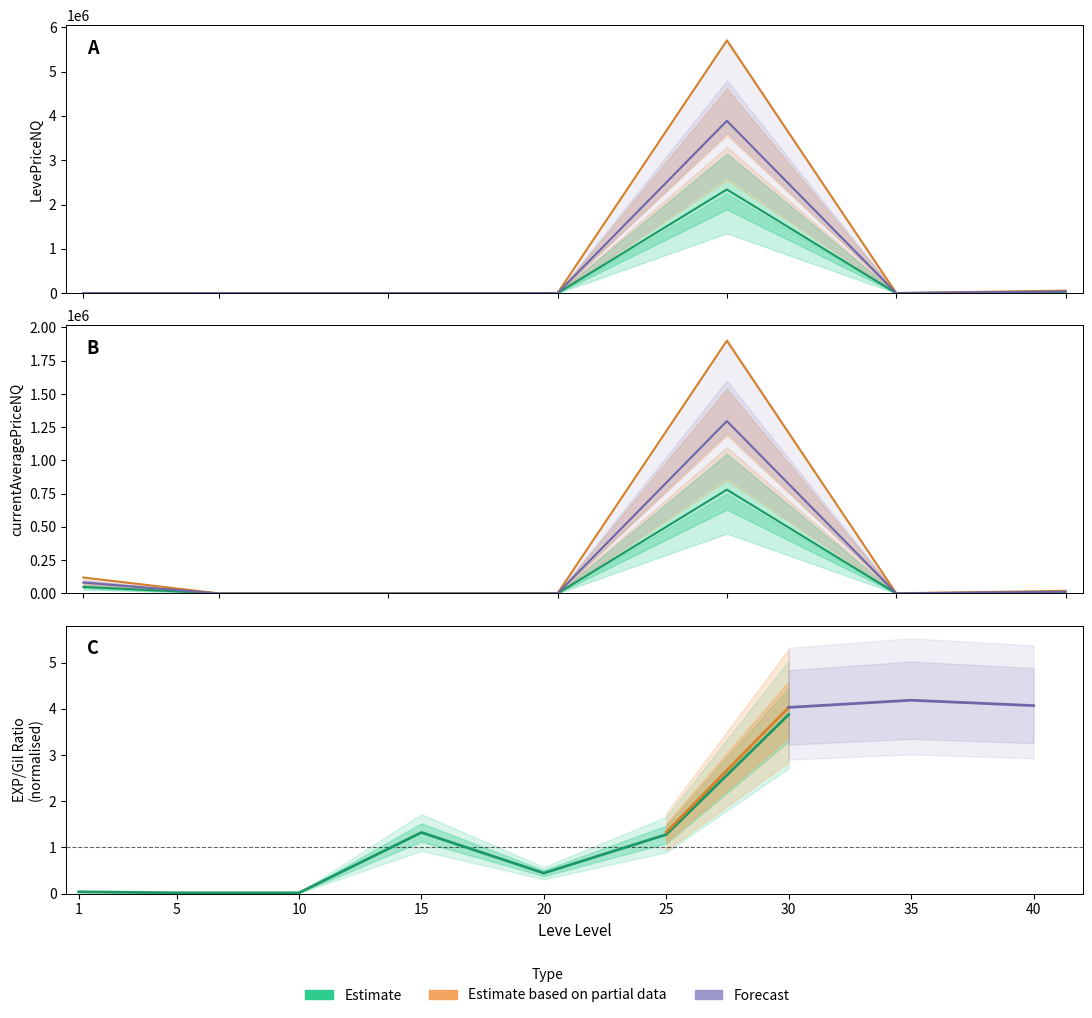

Where is the first local minimum for currentAveragePriceNQ?

5